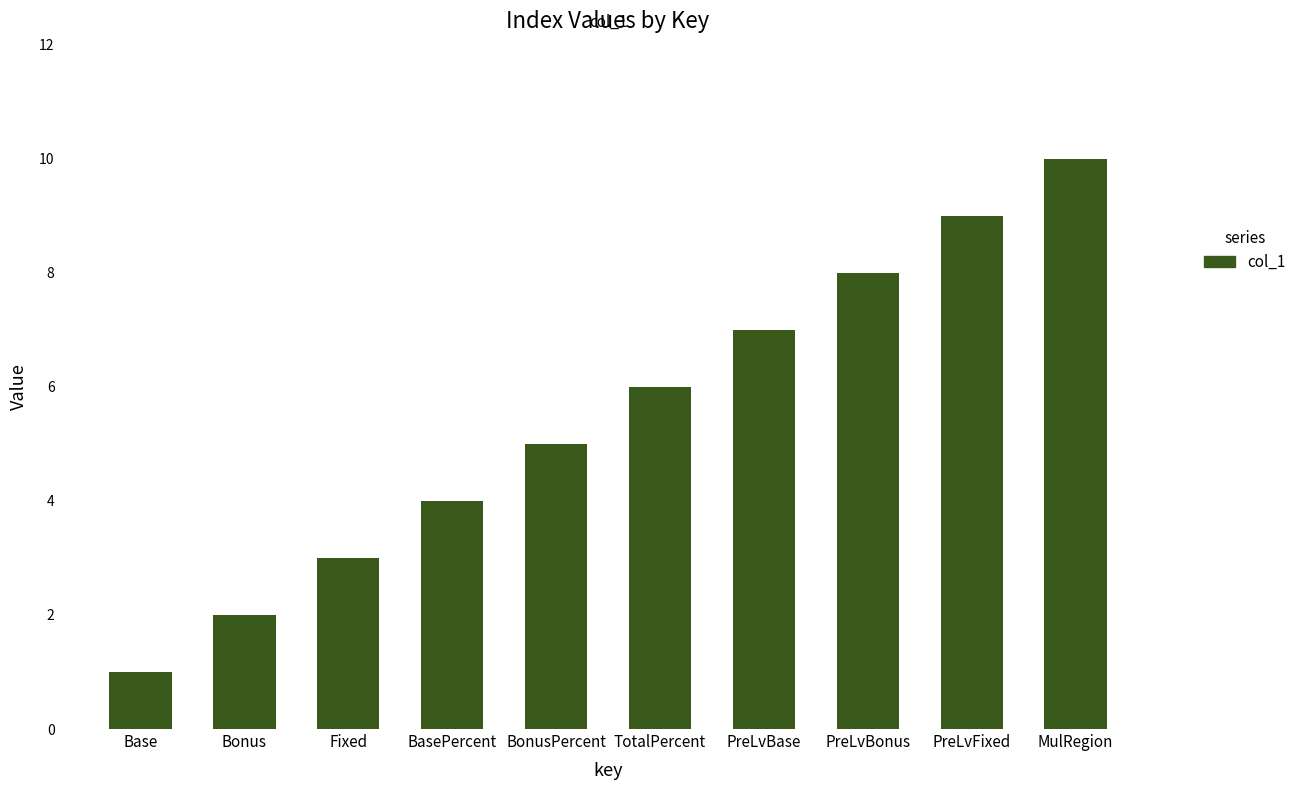

What is the difference between the values at PreLvBase and PreLvFixed?

2